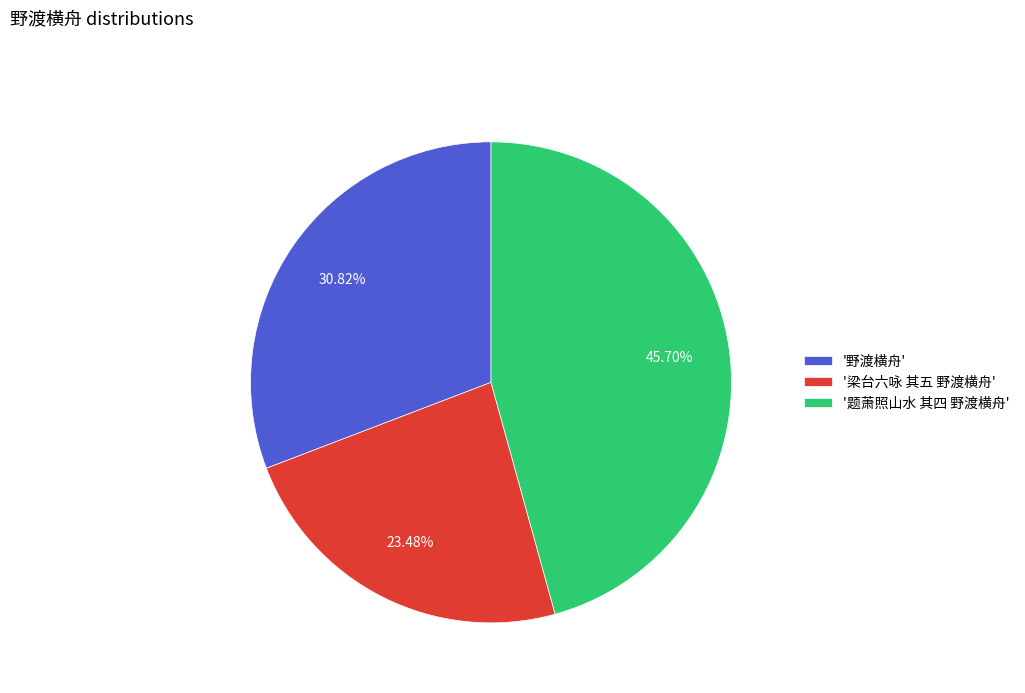

Does any single category account for the majority?

No